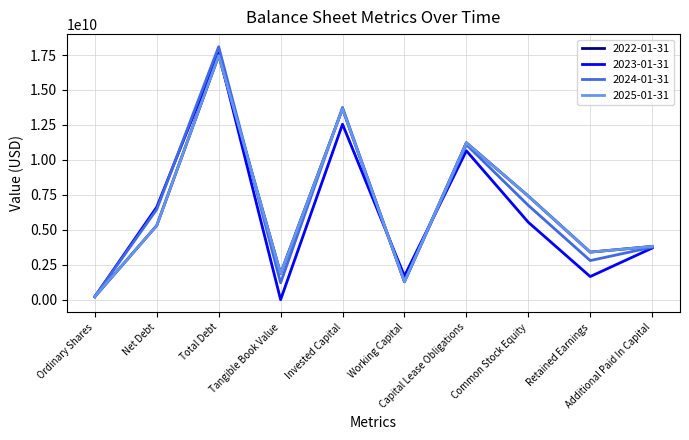

Which category has the lowest value in the 2024-01-31 series?

Ordinary Shares